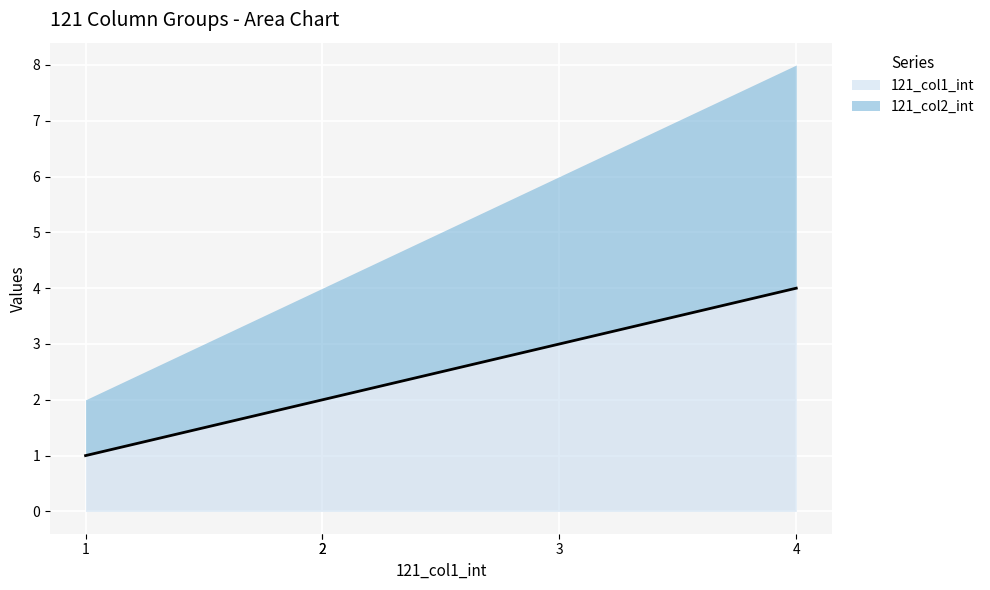

Between 1 and 2, which is larger?

2